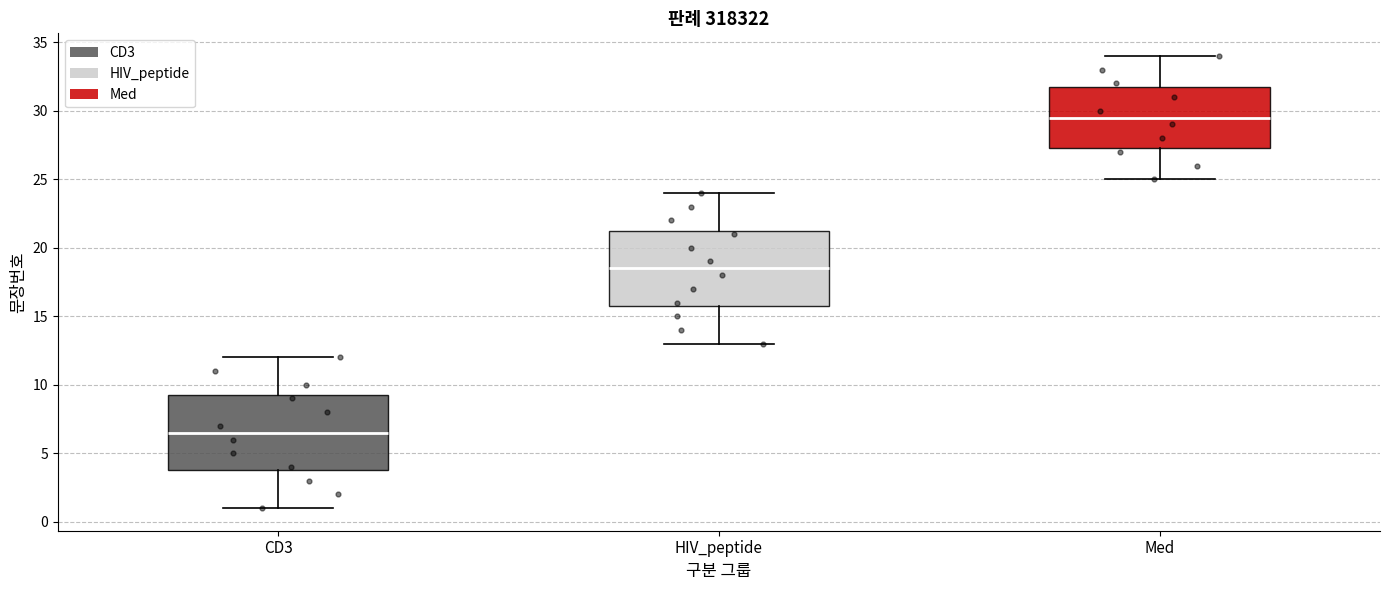

Which box has the highest median line?

Med